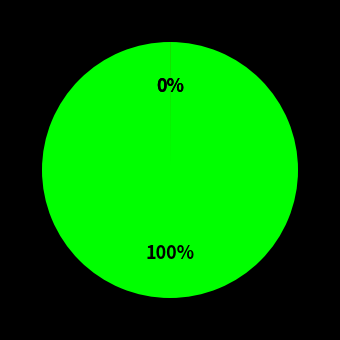

To the nearest percent, what is the difference between the largest and smallest slice percentages?

100%